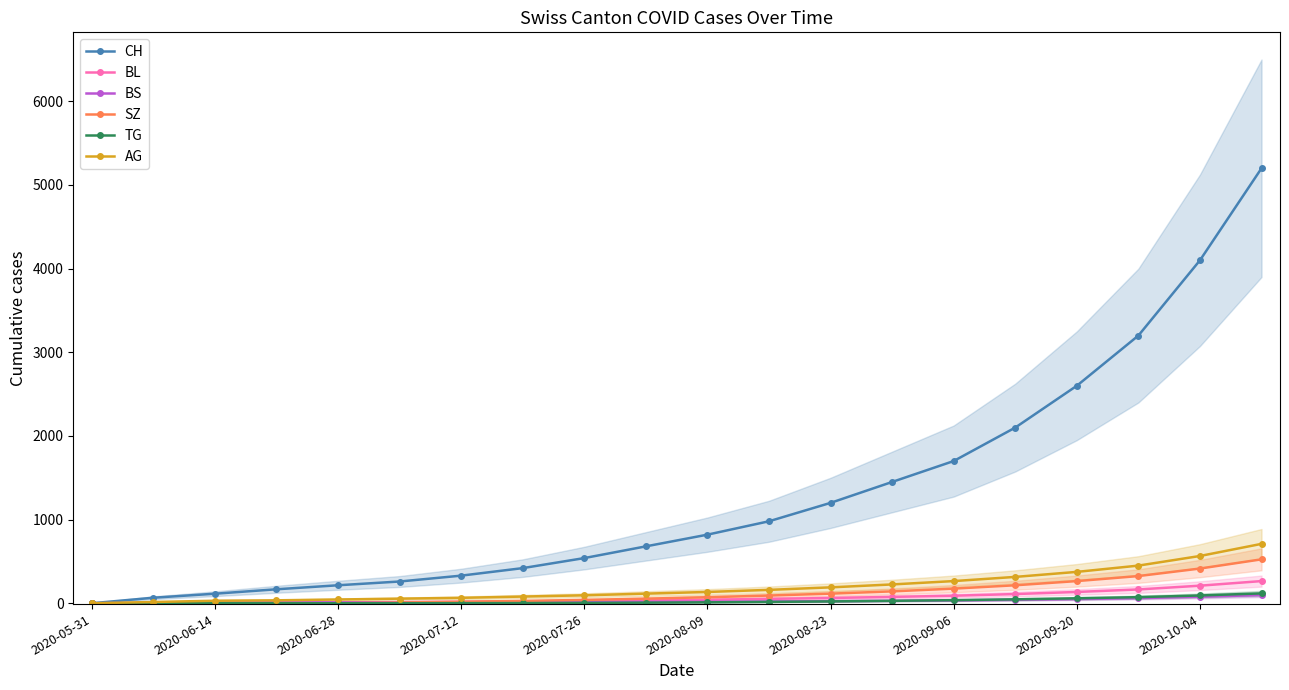

What is the difference between the second highest and second lowest values in the AG series?

550